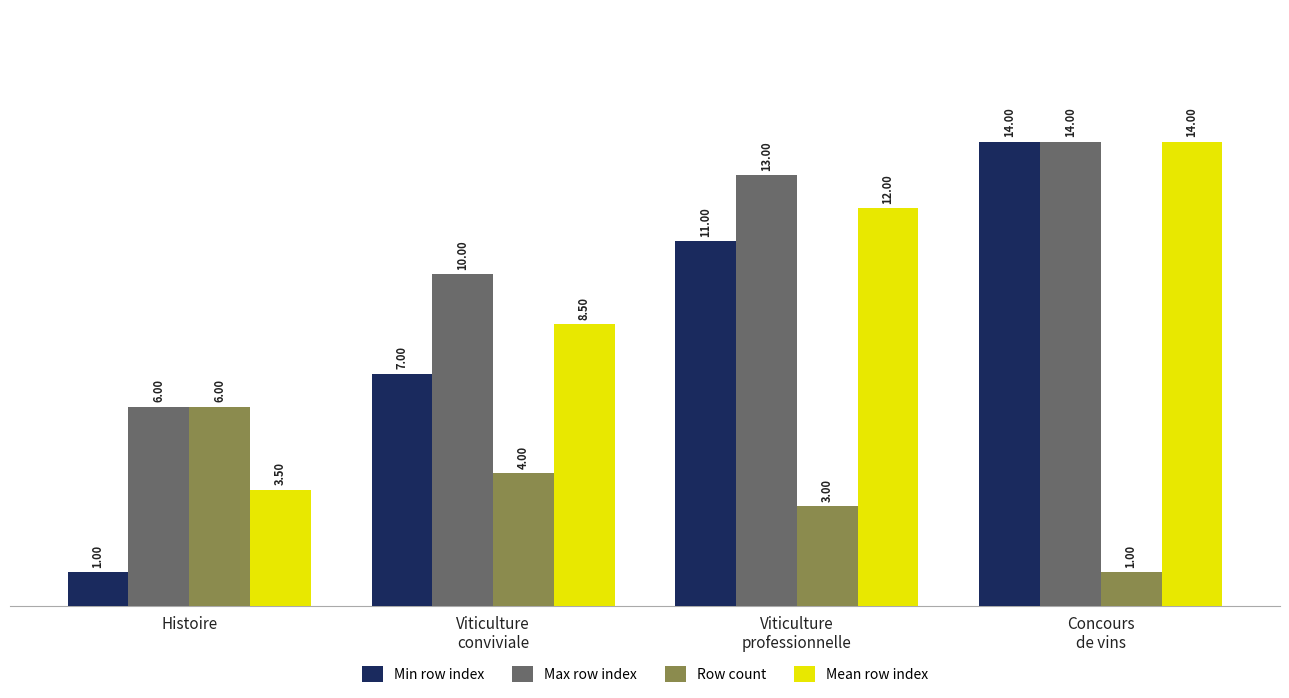

What is the label of the 4th bar from the right?

Histoire